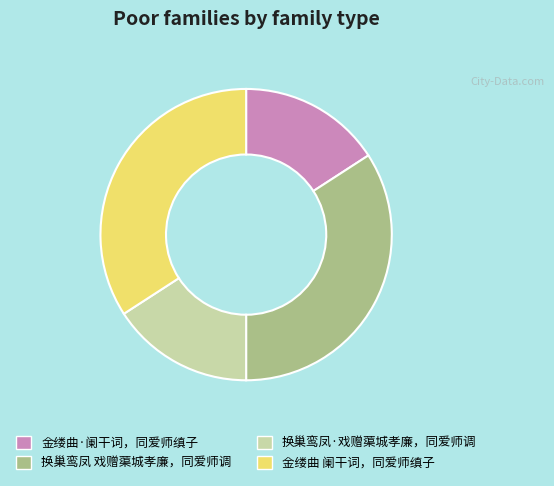

Which has a higher value, 换巢鸾凤·戏赠蕖城孝廉，同爱师调 or 金缕曲 阑干词，同爱师缜子?

金缕曲 阑干词，同爱师缜子